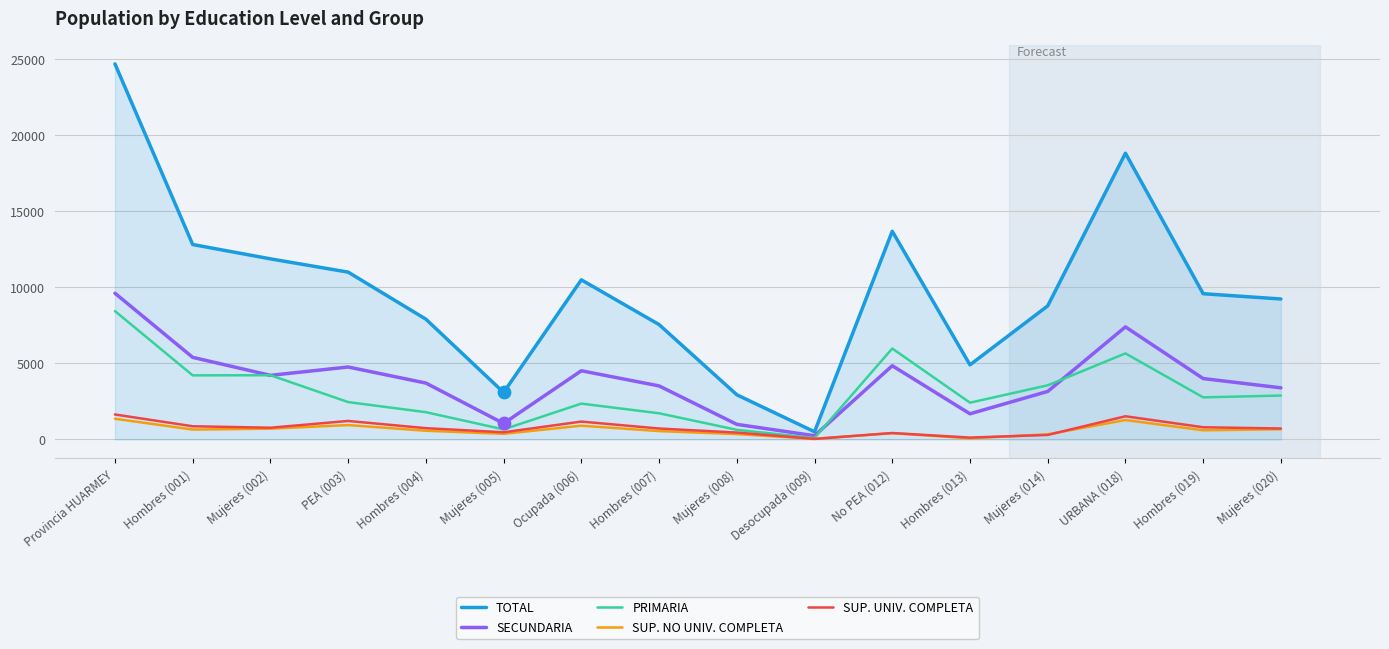

At how many categories does at least one series exceed 21402?

1